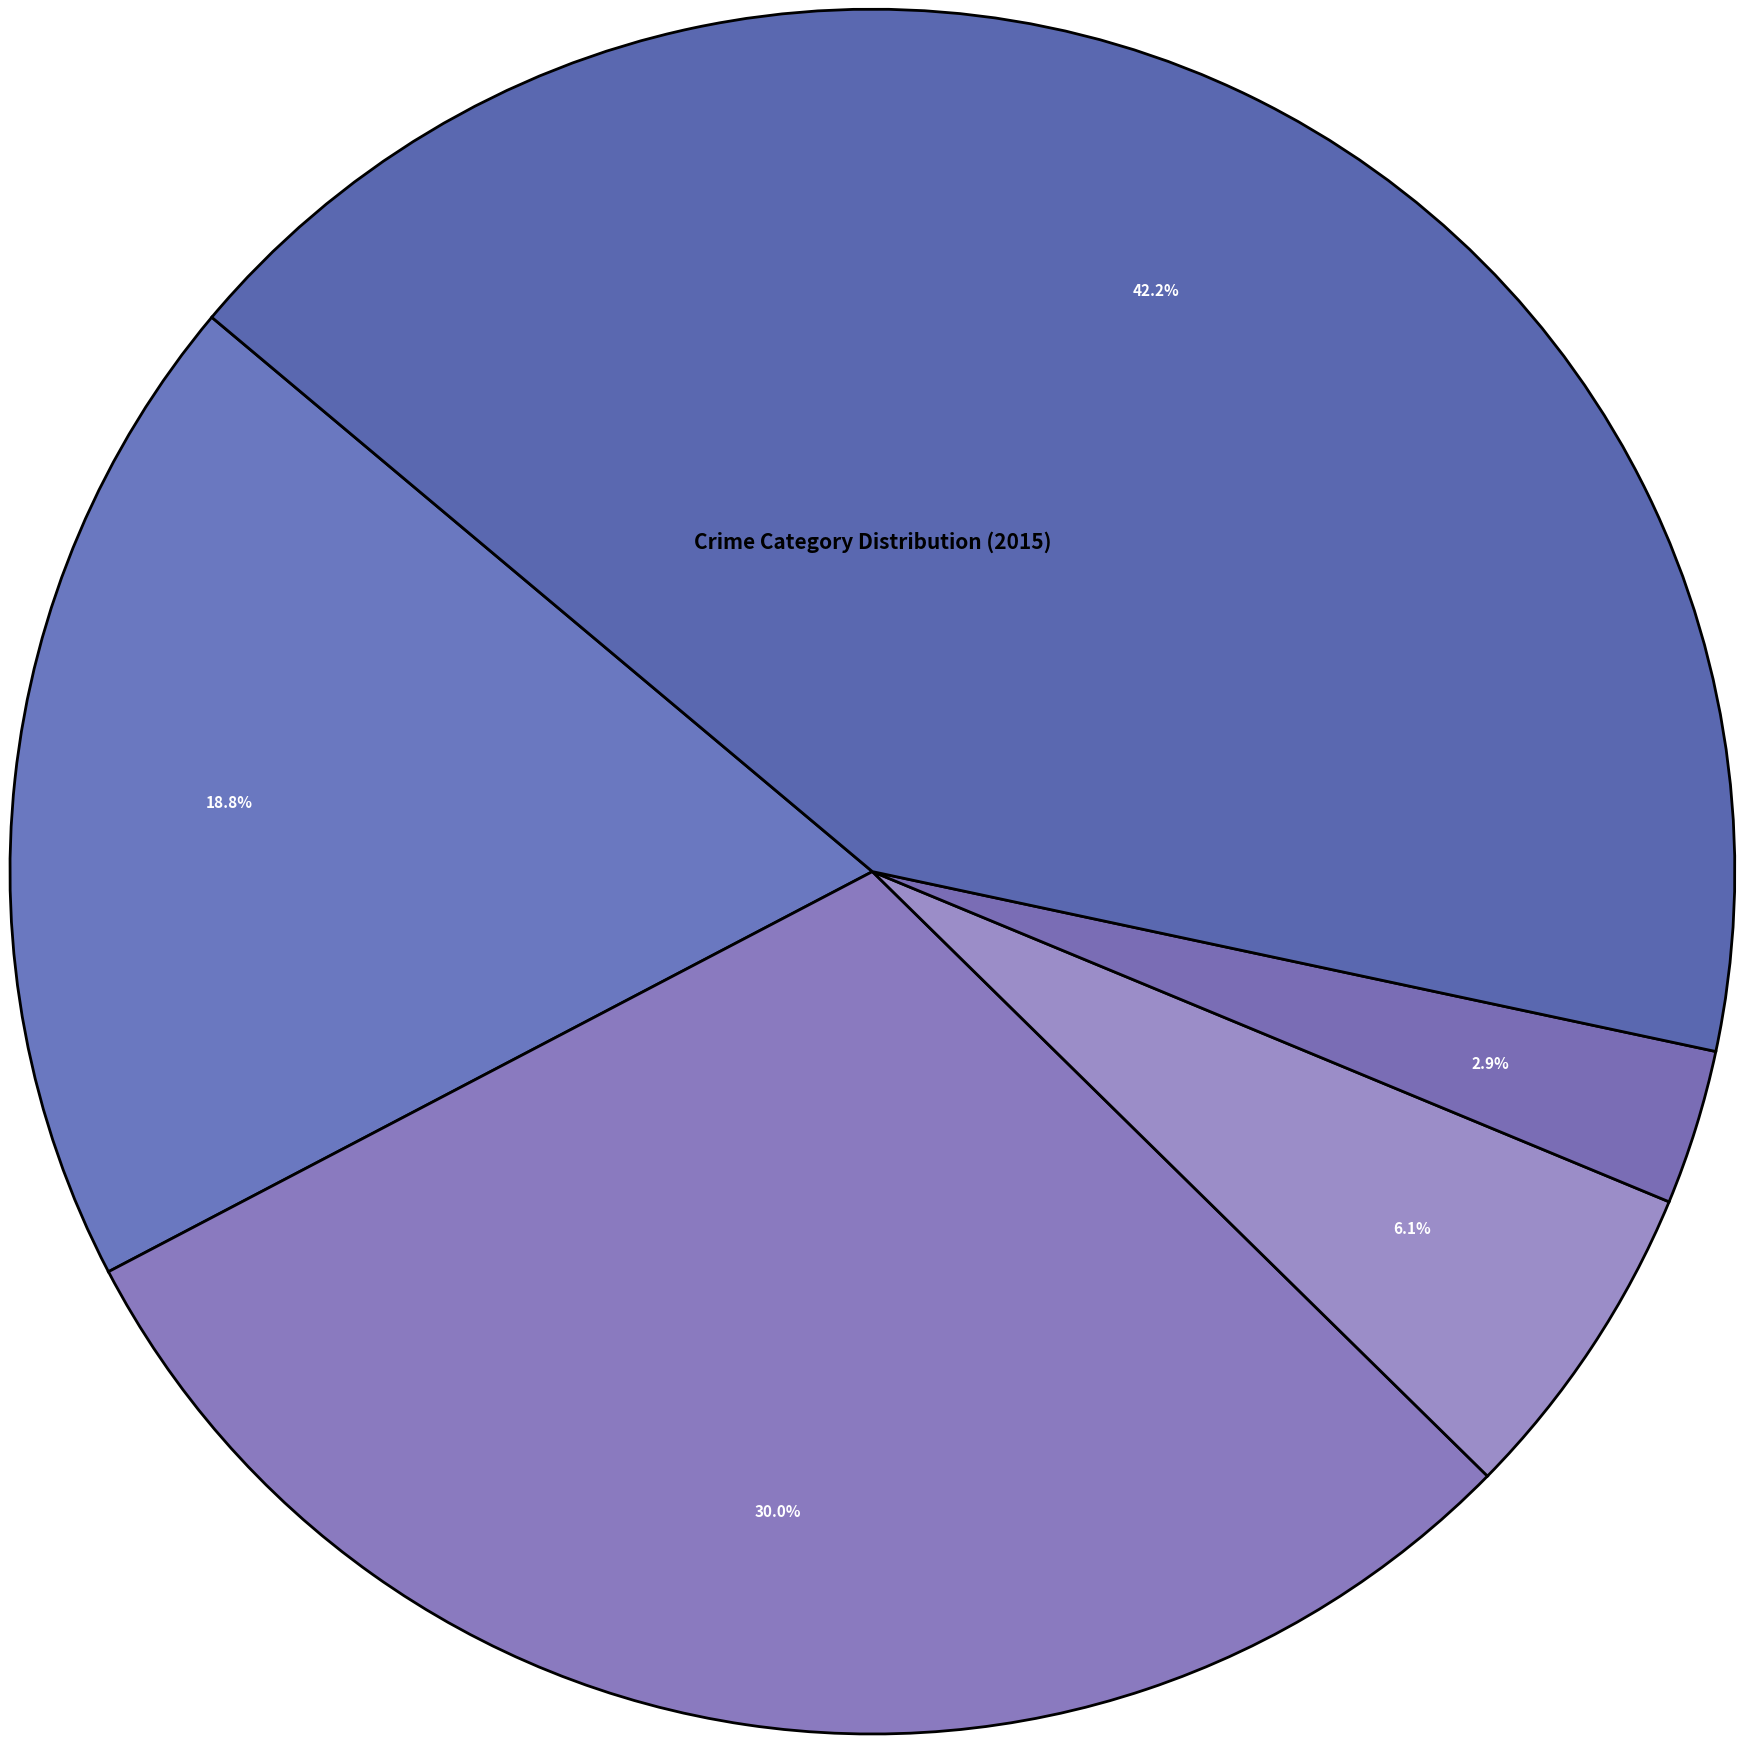

What percentage is the Robbery slice, to the nearest percent?

42%